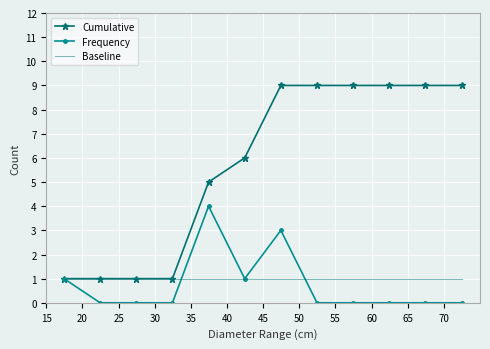

Which series has the largest range (max minus min)?

Cumulative